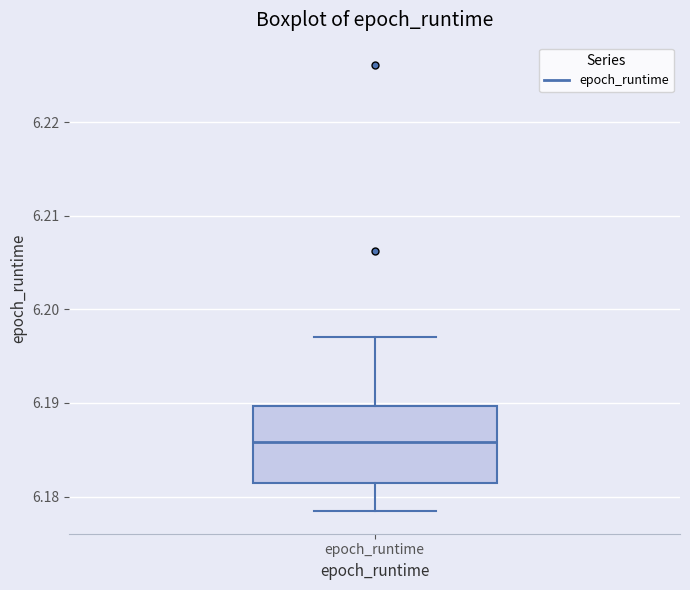

Read this box plot against the y-axis: the position of the median line, the range covered by the box, and the ends of both whiskers. The values are not printed on the chart, so give them approximately, as read against the axis.

median 6.186, box 6.181 to 6.190, whiskers 6.178 to 6.197